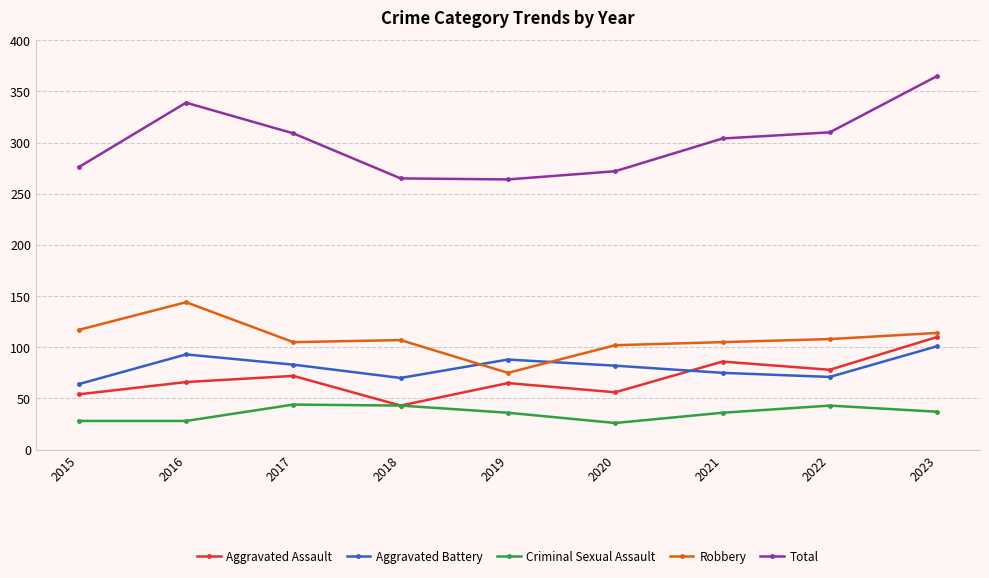

True or false: Criminal Sexual Assault has more than 2 points higher than both neighbors.

False